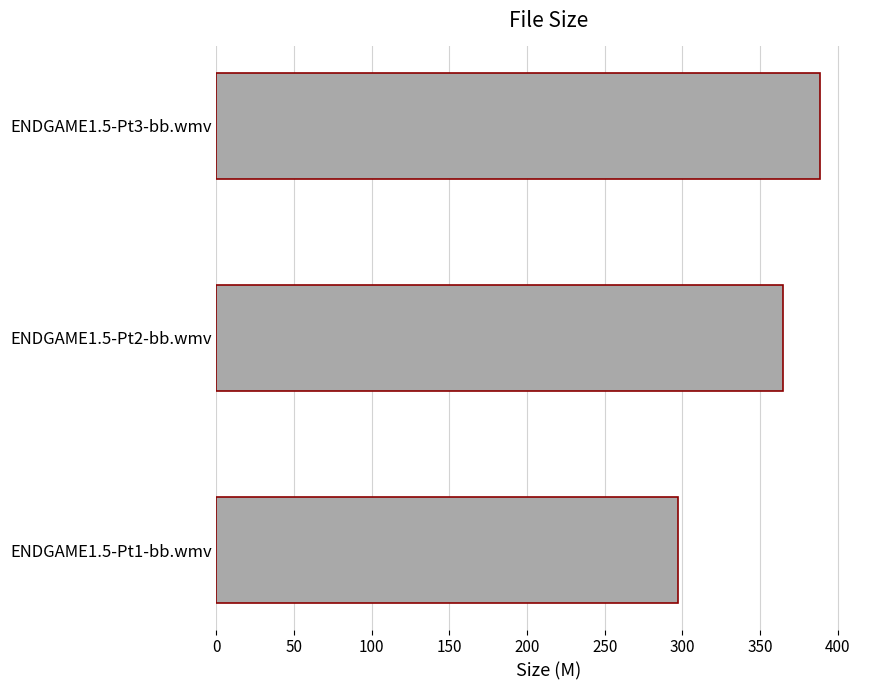

Which has a higher value, ENDGAME1.5-Pt3-bb.wmv or ENDGAME1.5-Pt2-bb.wmv?

ENDGAME1.5-Pt3-bb.wmv